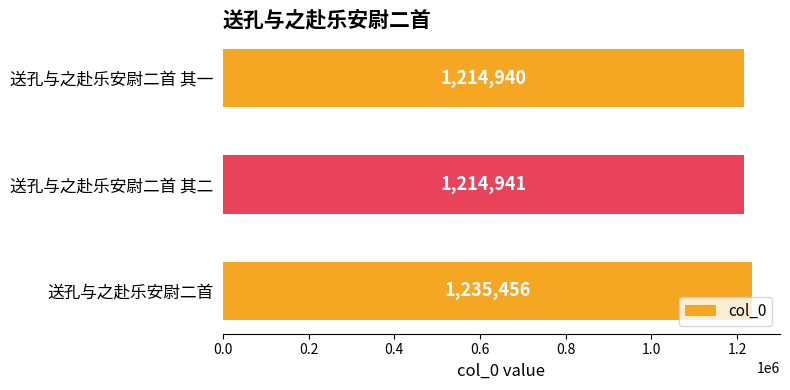

Reading bottom to top, list all the values displayed in this chart.

1235456	1214941	1214940